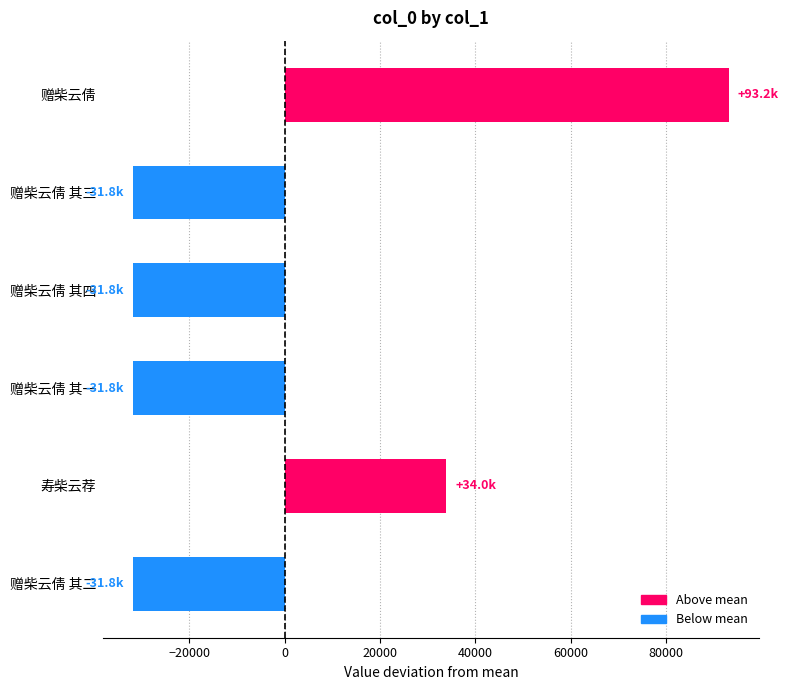

What is the difference between the maximum and minimum values?

125034.0